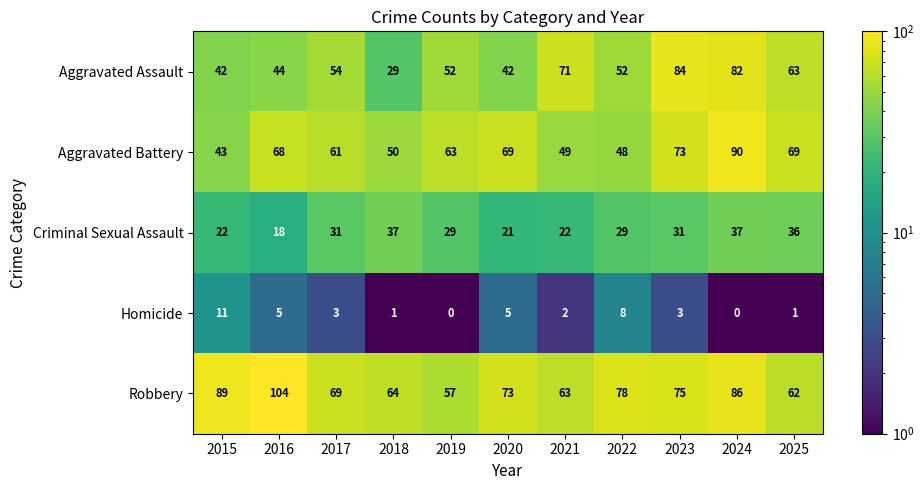

At how many categories does at least one series exceed 25?

11